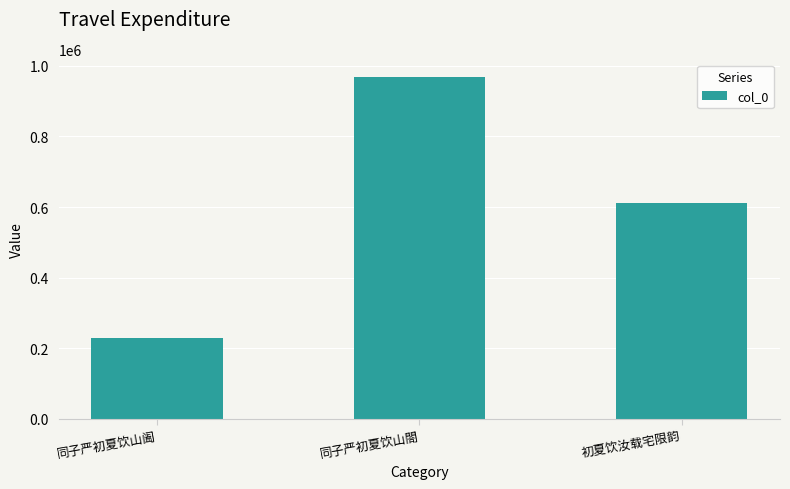

What is the maximum value shown in the chart?

969075